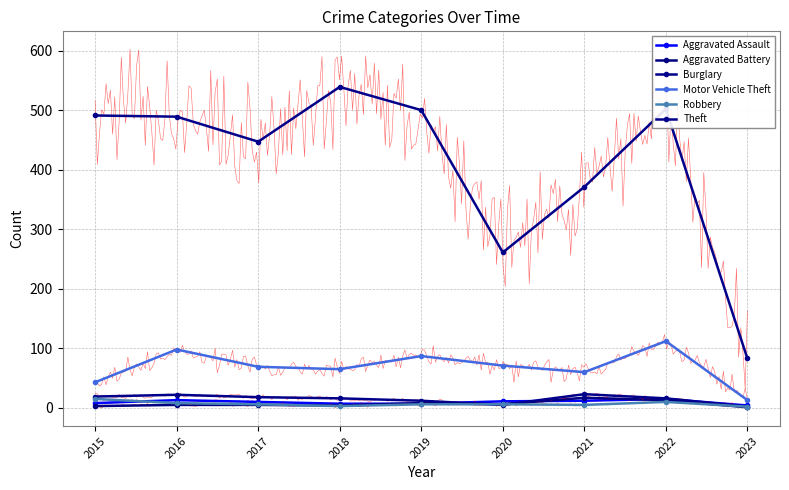

What is the highest value of the Robbery series?

15